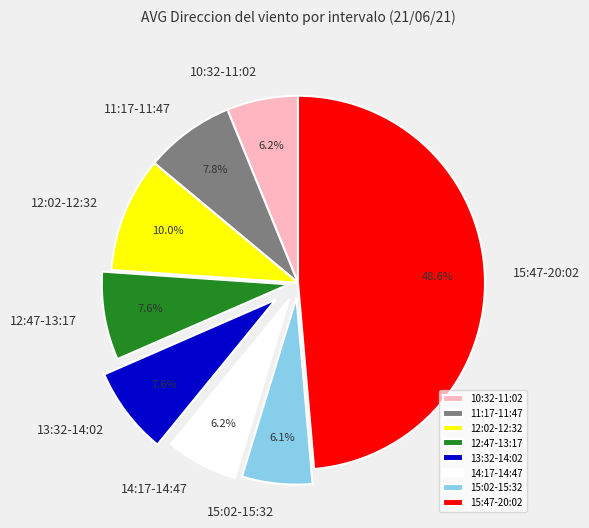

How many slices are in this pie chart?

8